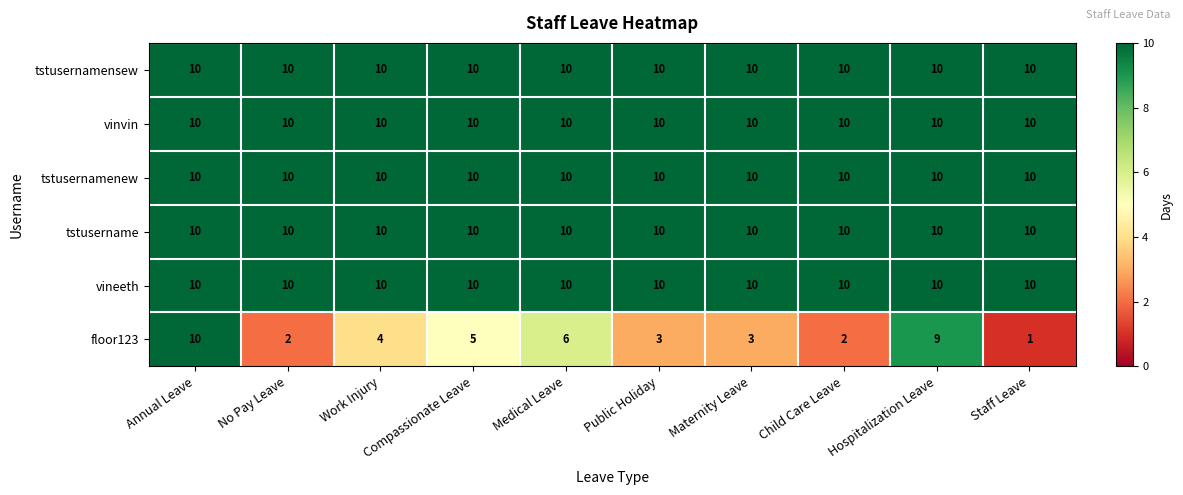

How many categories are shown in the chart?

10